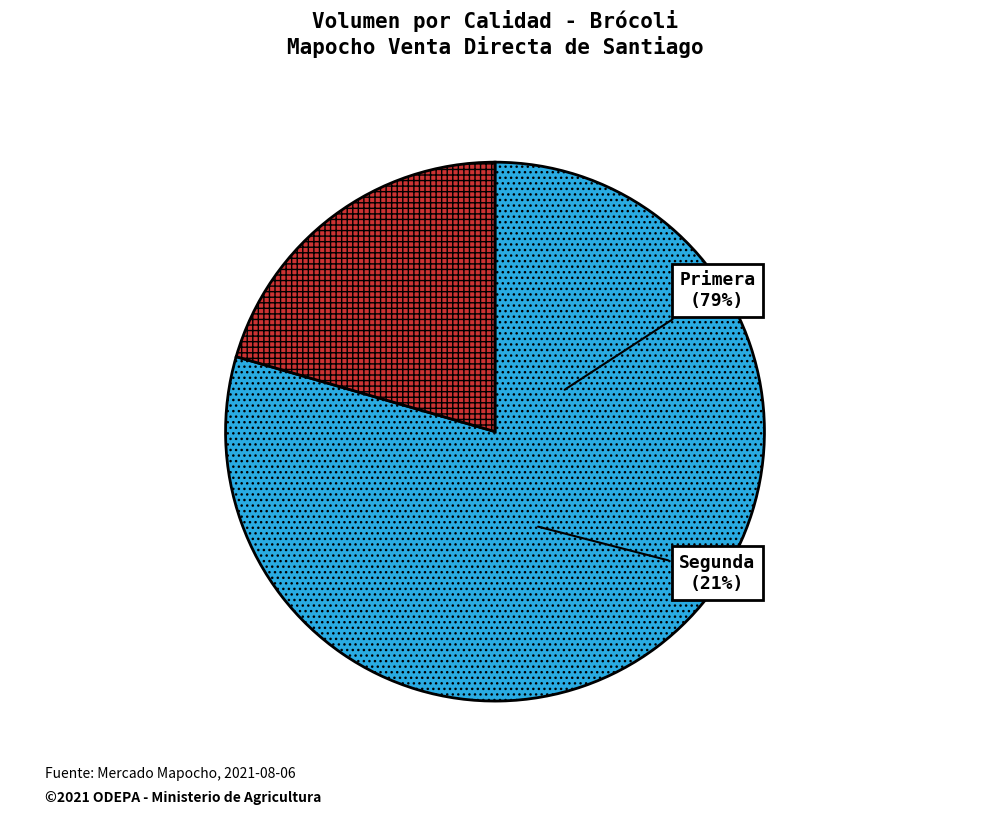

To the nearest percent, what percentage of the pie is Primera?

79%